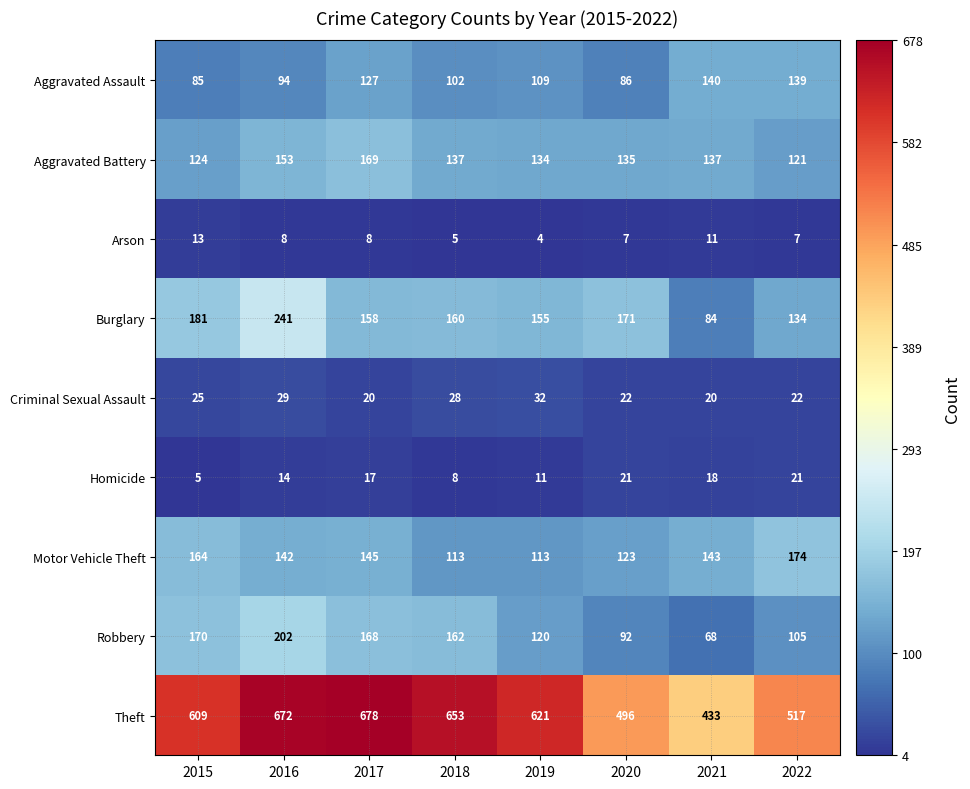

What is the total value across all series at 2021?

1054